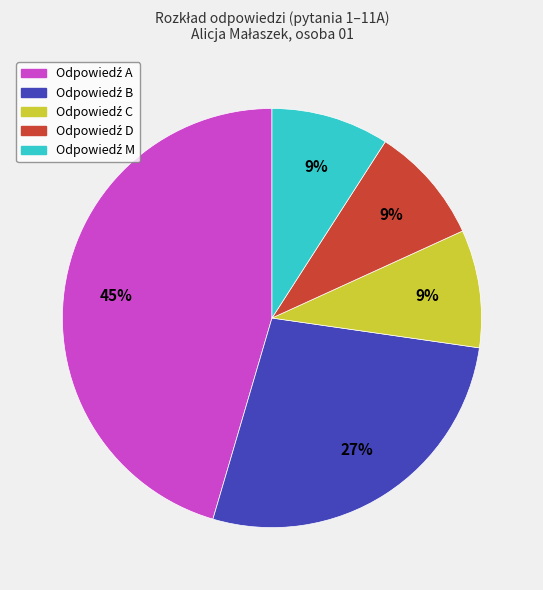

Is there any slice that represents more than half of the pie?

No